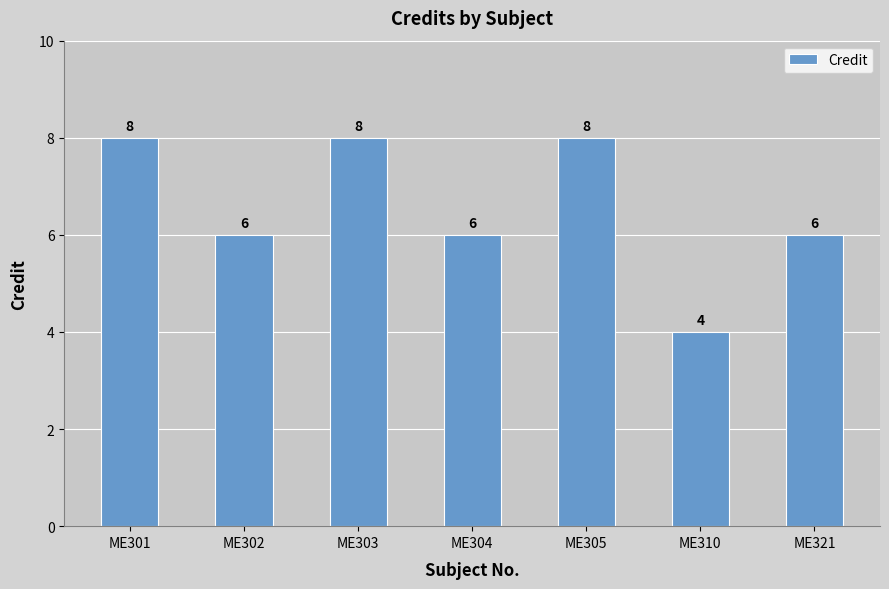

What is the maximum value shown in the chart?

8